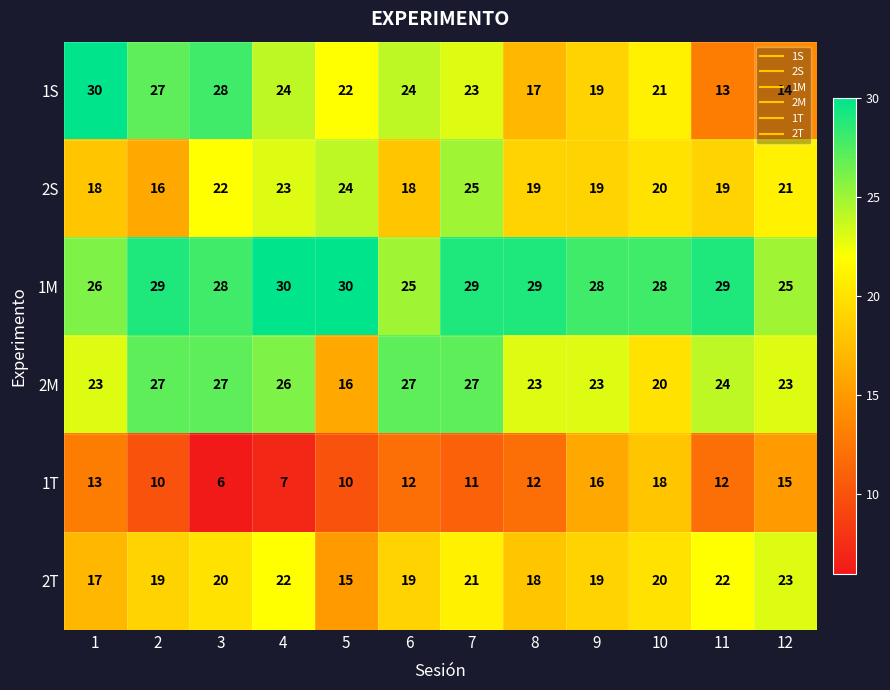

What is the difference between the maximum and minimum values in the 1T series?

12